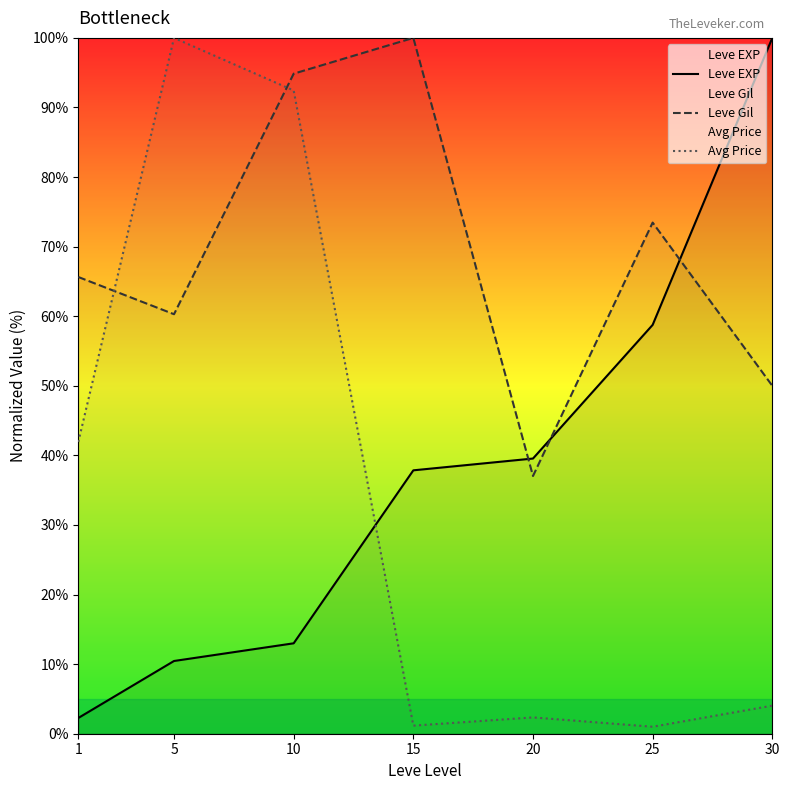

At which category does Leve Gil reach its first local peak?

15